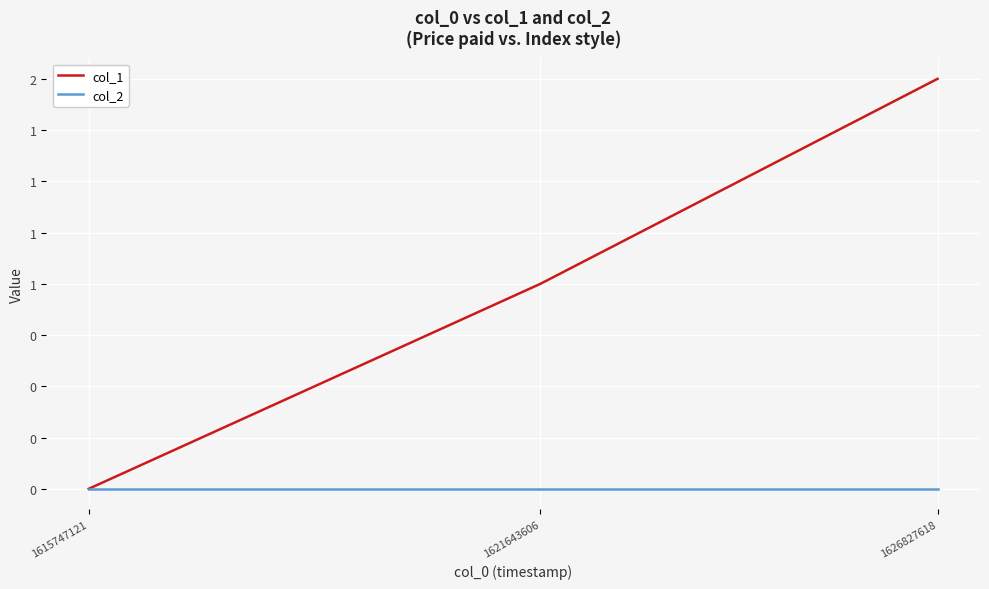

Reading left to right, transcribe all the data shown in this chart.

col_1: 1615747121=0	1621643606=1	1626827618=2
col_2: 1615747121=0	1621643606=0	1626827618=0